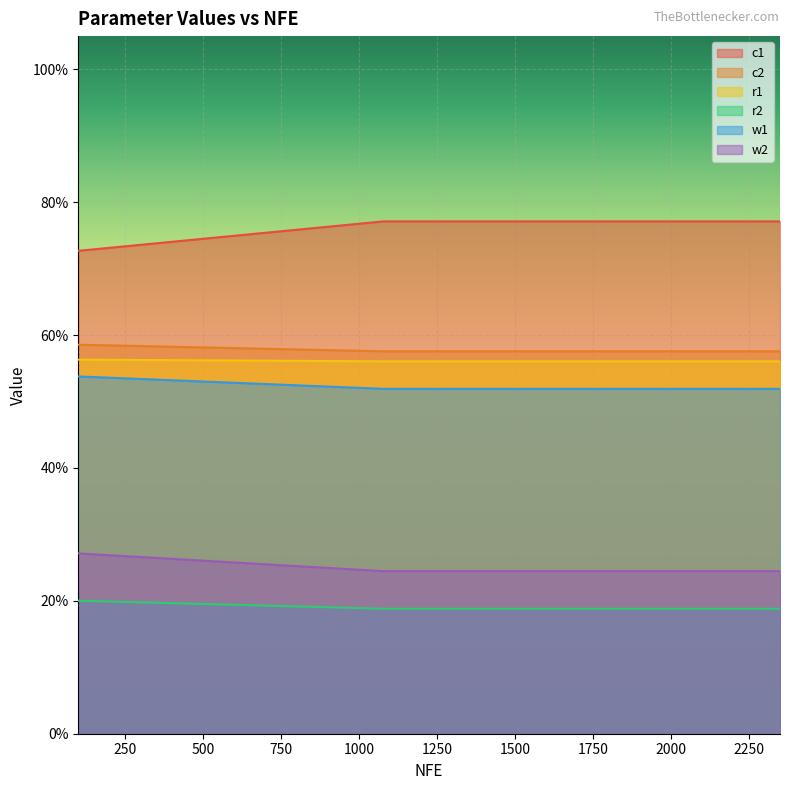

What is the highest value of the w1 series?

0.5